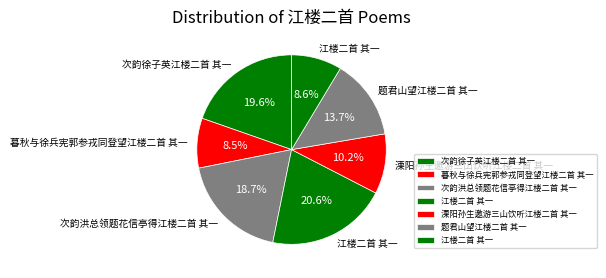

How many segments does this pie chart have?

7